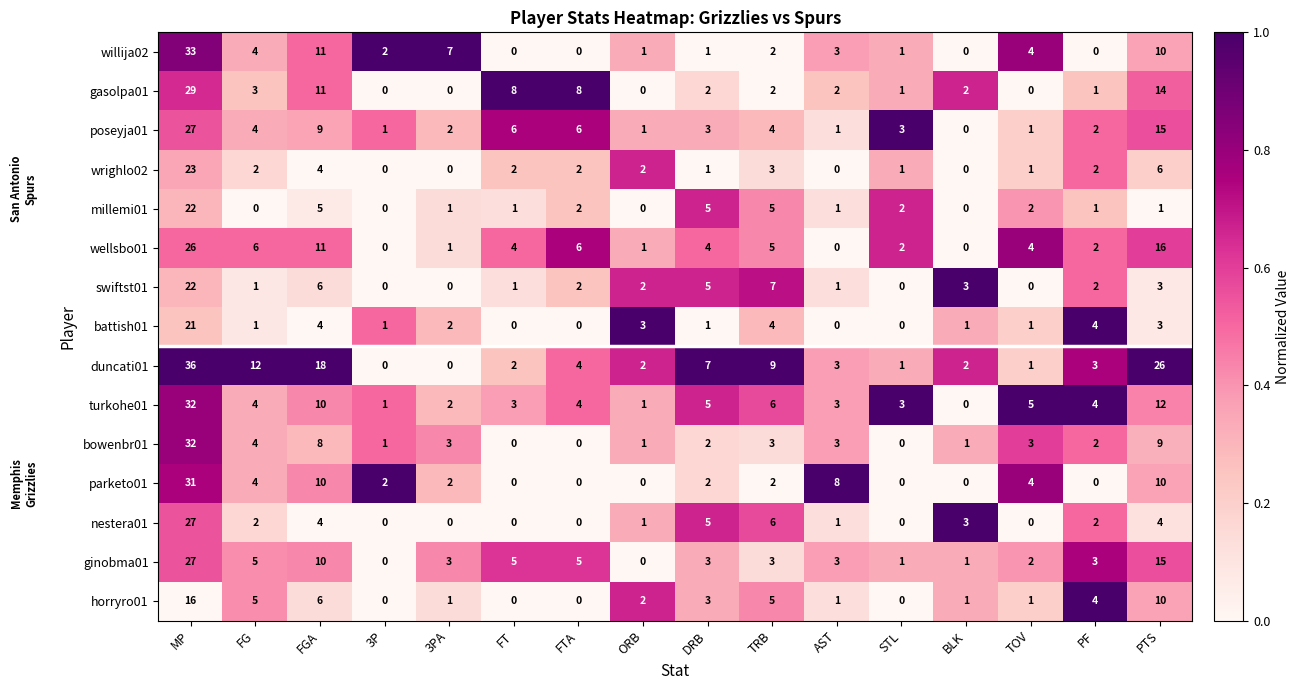

Between FGA and 3PA, which series saw the biggest shift?

duncati01